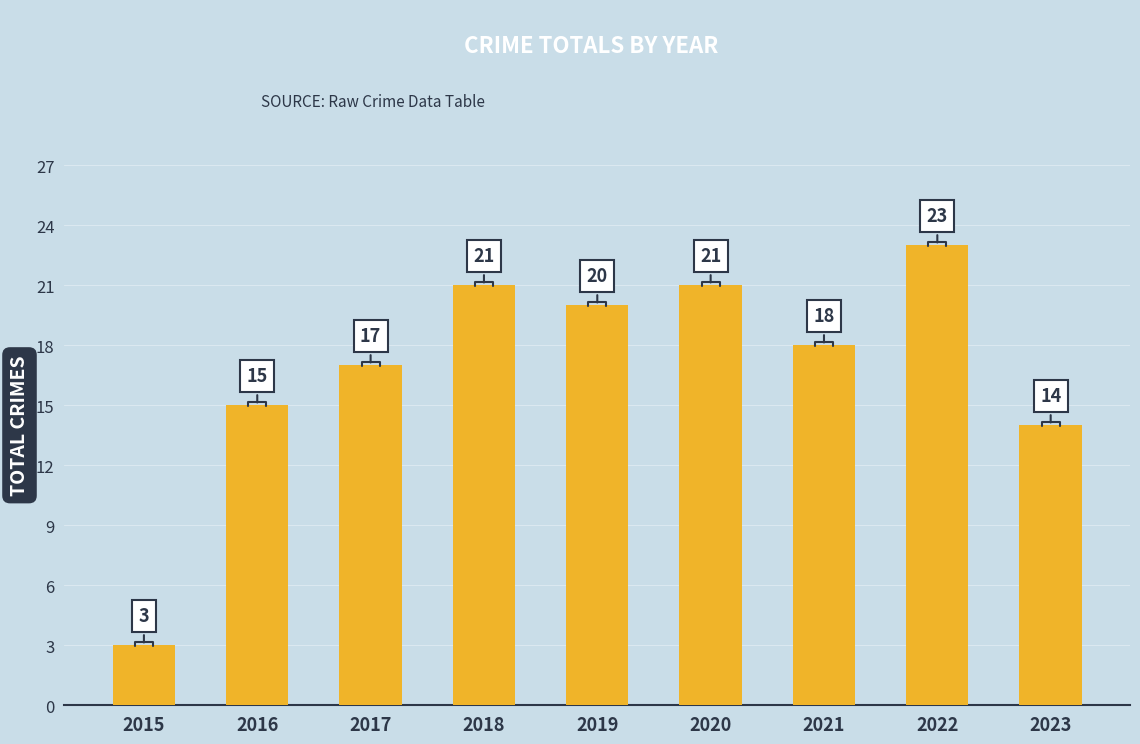

What is the value of the 1st bar from the left?

3